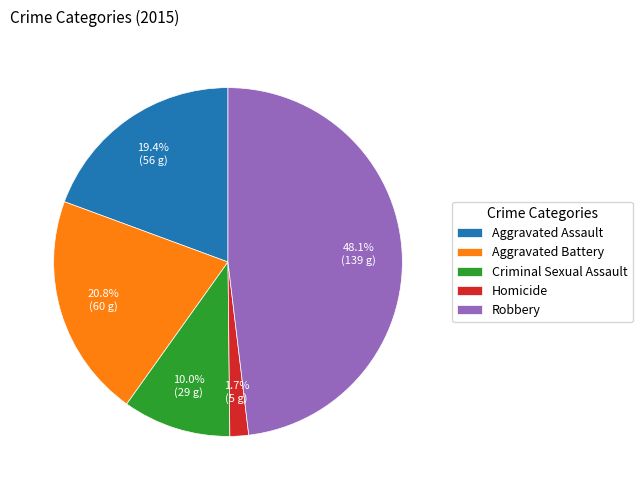

What percentage is NOT represented by Criminal Sexual Assault?

90.0%